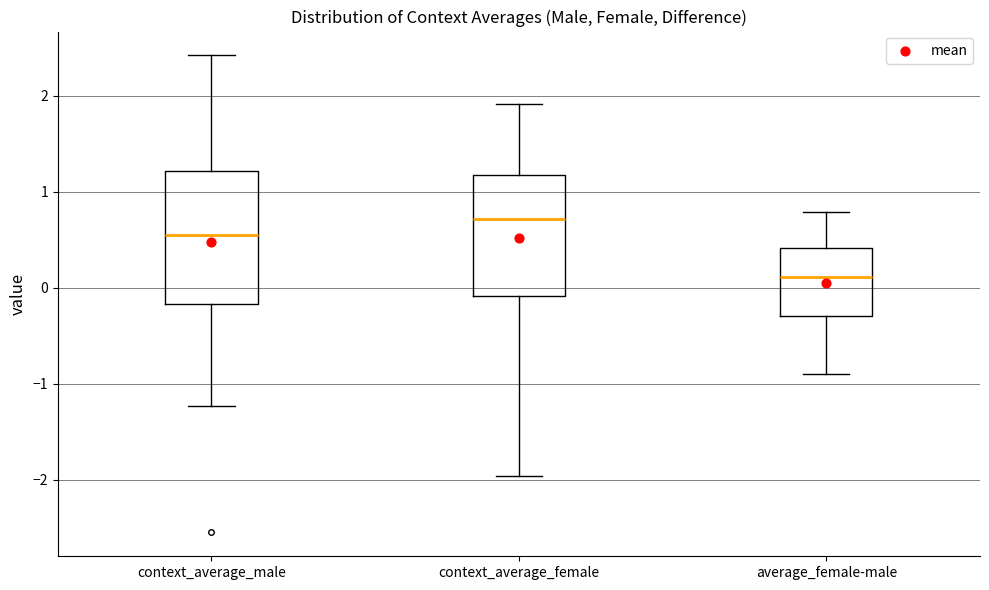

Reading left to right, read every box against the y-axis: the position of its median line, the range the box covers, and the ends of its whiskers. The values are not printed on the chart, so give them approximately, as read against the axis.

context_average_male: median 0.5, box -0.2 to 1.2, whiskers -1.2 to 2.4
context_average_female: median 0.7, box -0.1 to 1.2, whiskers -2.0 to 1.9
average_female-male: median 0.1, box -0.3 to 0.4, whiskers -0.9 to 0.8